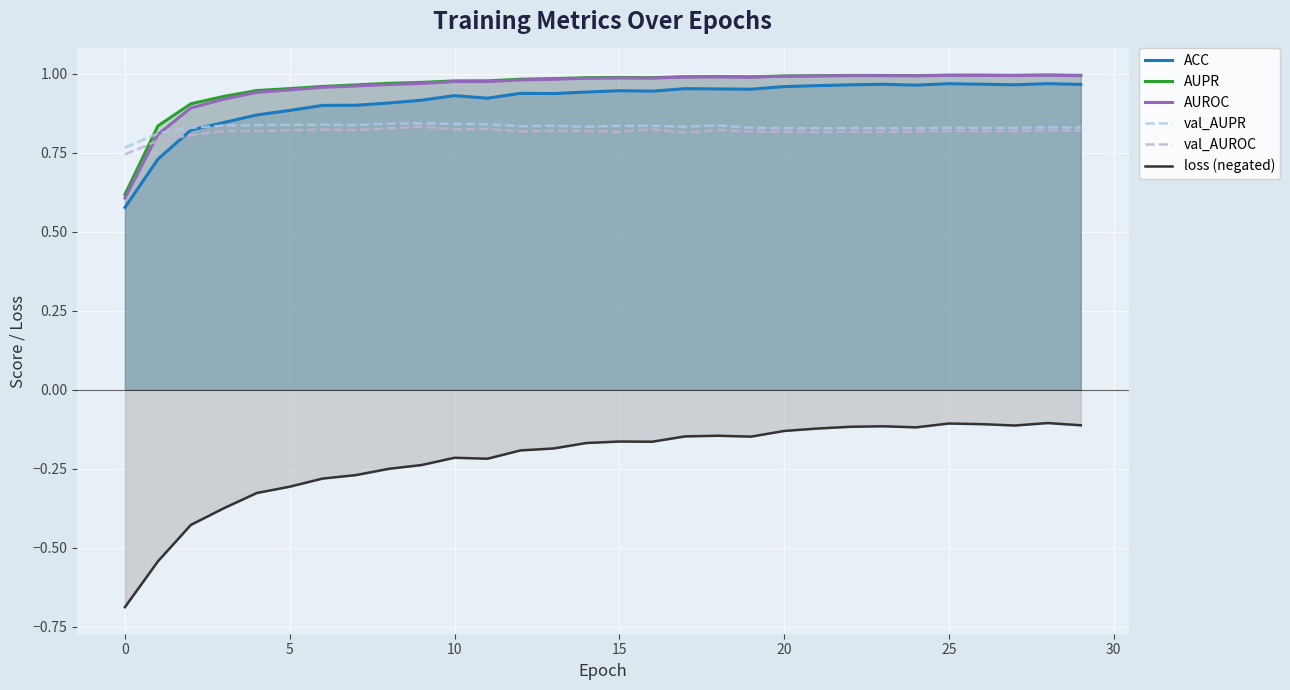

Reading left to right, extract all data points from this chart.

ACC: 0.6	0.7	0.8	0.8	0.9	0.9	0.9	0.9	0.9	0.9	0.9	0.9	0.9	0.9	0.9	0.9	0.9	1.0	1.0	1.0	1.0	1.0	1.0	1.0	1.0	1.0	1.0	1.0	1.0	1.0
AUPR: 0.6	0.8	0.9	0.9	0.9	1.0	1.0	1.0	1.0	1.0	1.0	1.0	1.0	1.0	1.0	1.0	1.0	1.0	1.0	1.0	1.0	1.0	1.0	1.0	1.0	1.0	1.0	1.0	1.0	1.0
AUROC: 0.6	0.8	0.9	0.9	0.9	0.9	1.0	1.0	1.0	1.0	1.0	1.0	1.0	1.0	1.0	1.0	1.0	1.0	1.0	1.0	1.0	1.0	1.0	1.0	1.0	1.0	1.0	1.0	1.0	1.0
val_AUPR: 0.8	0.8	0.8	0.8	0.8	0.8	0.8	0.8	0.8	0.8	0.8	0.8	0.8	0.8	0.8	0.8	0.8	0.8	0.8	0.8	0.8	0.8	0.8	0.8	0.8	0.8	0.8	0.8	0.8	0.8
val_AUROC: 0.7	0.8	0.8	0.8	0.8	0.8	0.8	0.8	0.8	0.8	0.8	0.8	0.8	0.8	0.8	0.8	0.8	0.8	0.8	0.8	0.8	0.8	0.8	0.8	0.8	0.8	0.8	0.8	0.8	0.8
loss (negated): -0.7	-0.5	-0.4	-0.4	-0.3	-0.3	-0.3	-0.3	-0.3	-0.2	-0.2	-0.2	-0.2	-0.2	-0.2	-0.2	-0.2	-0.1	-0.1	-0.1	-0.1	-0.1	-0.1	-0.1	-0.1	-0.1	-0.1	-0.1	-0.1	-0.1